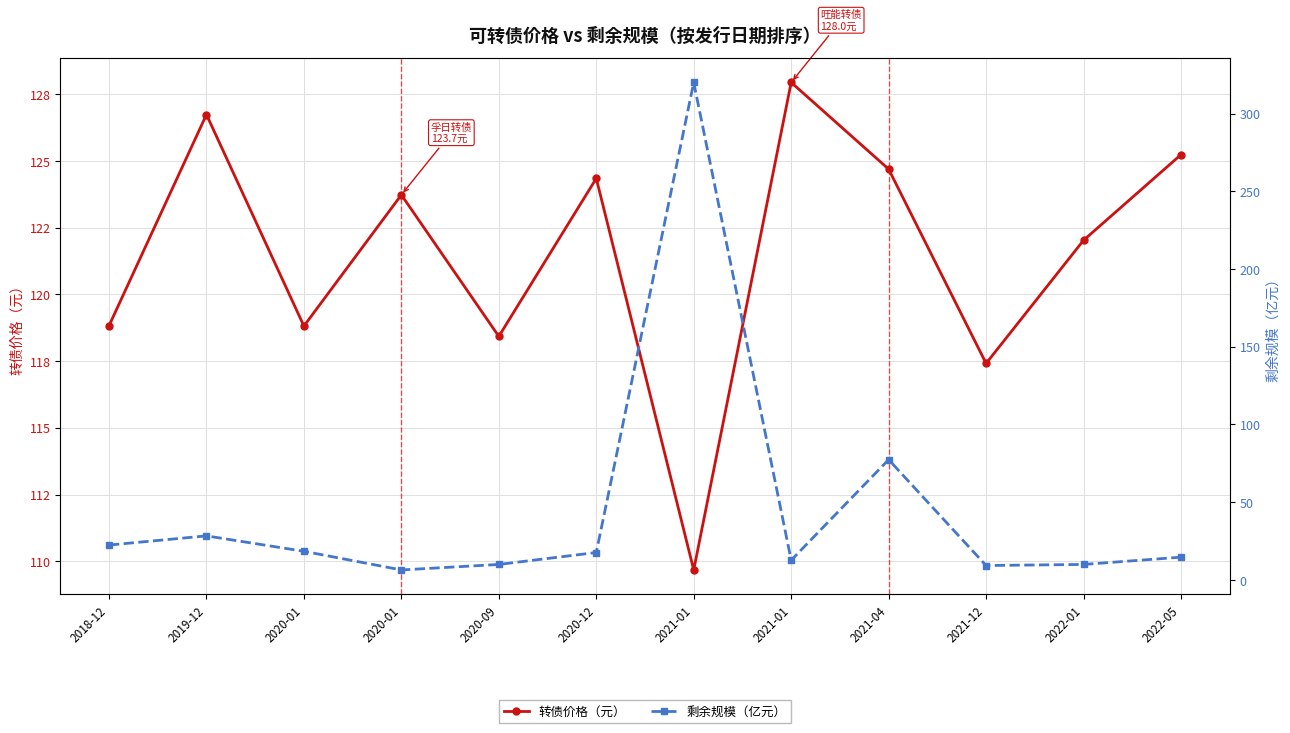

Where does the 转债价格（元） series first go above 123?

2019-12